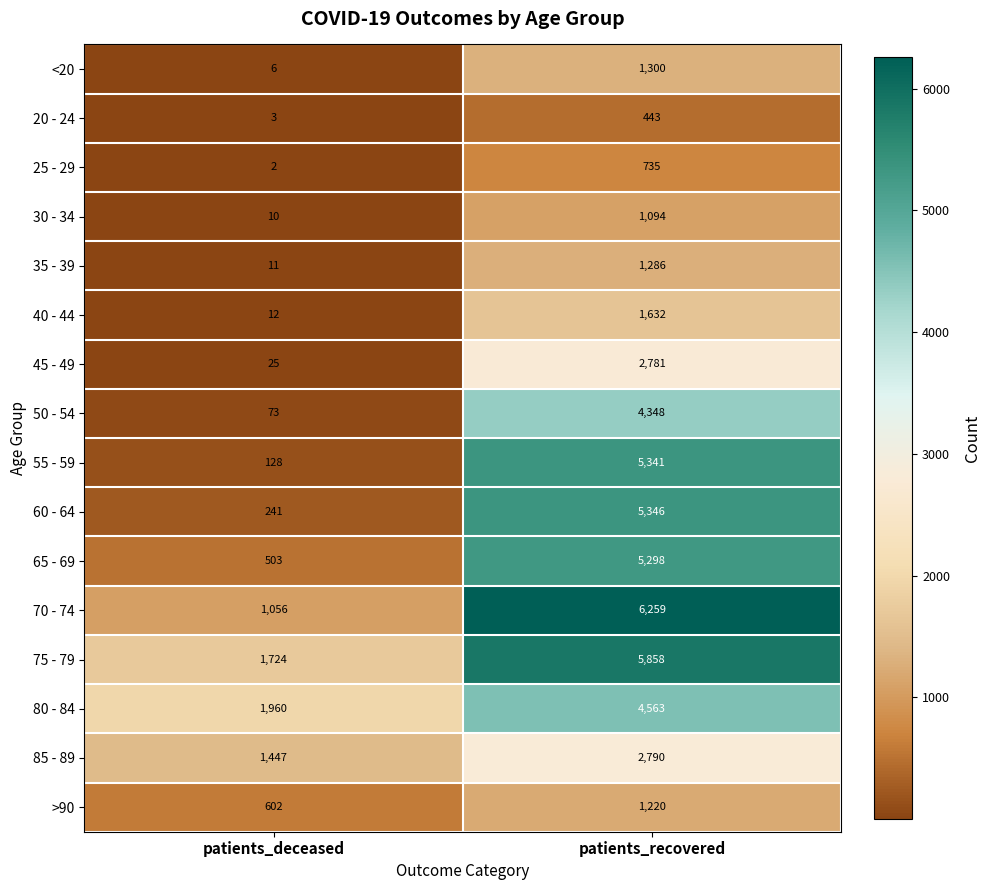

The value of 75 - 79 at patients_recovered is 3145. True or false?

False